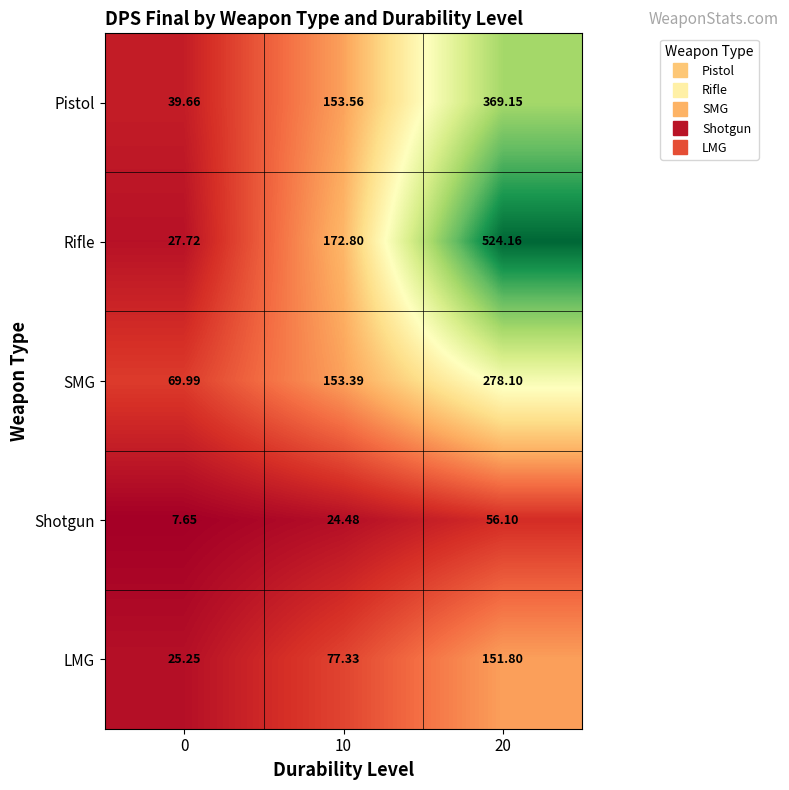

Which series has the largest total across all categories?

Rifle